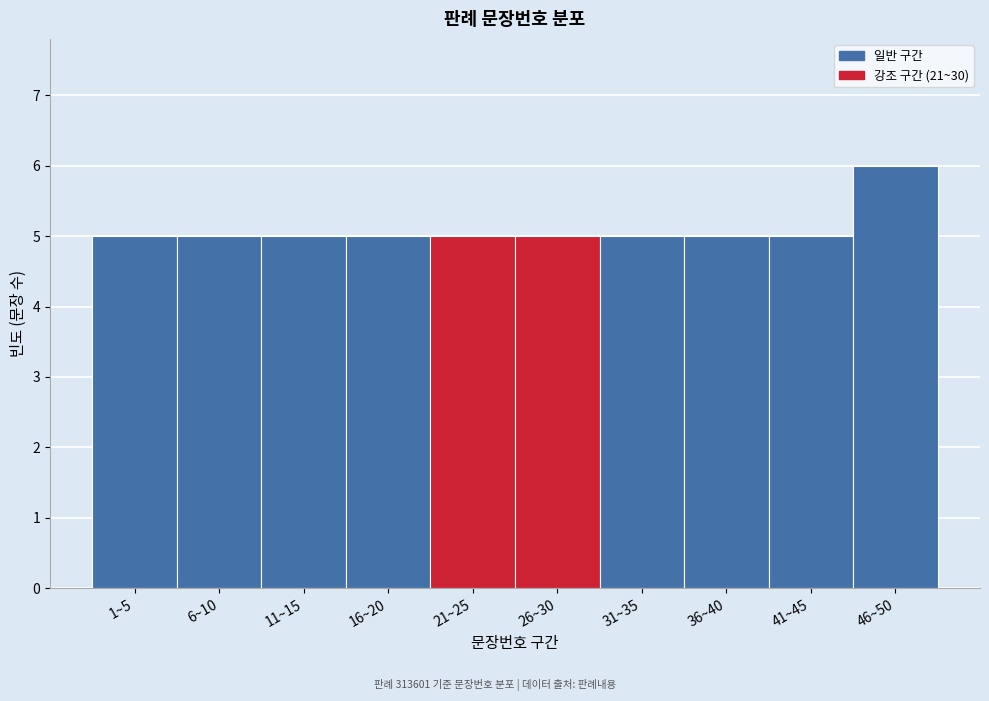

Reading left to right, transcribe all the data shown in this chart.

1~5=5	6~10=5	11~15=5	16~20=5	21~25=5	26~30=5	31~35=5	36~40=5	41~45=5	46~50=6